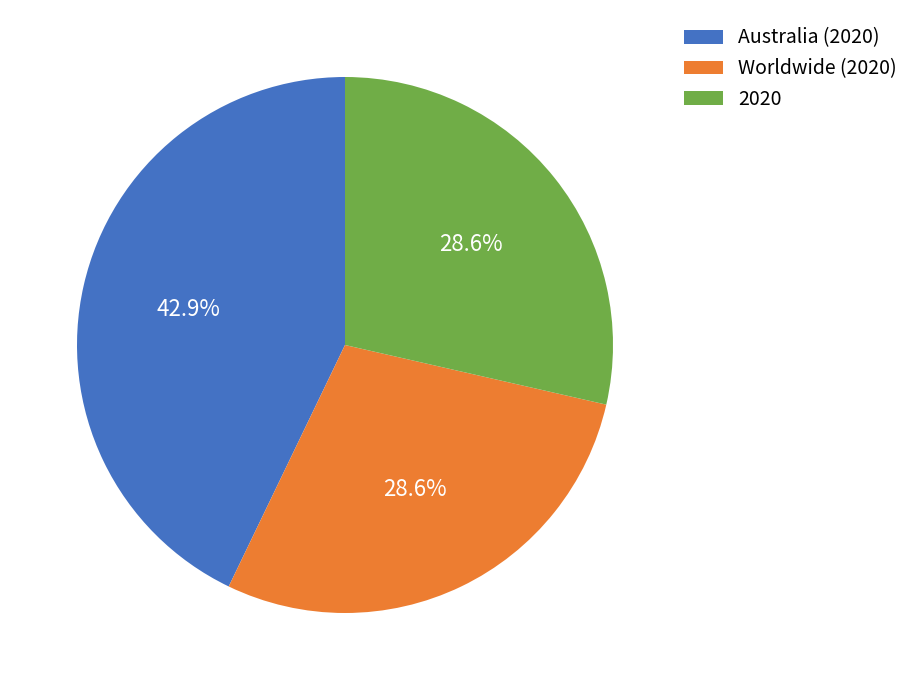

Approximately how many times larger is the value at Australia (2020) compared to 2020?

1.5